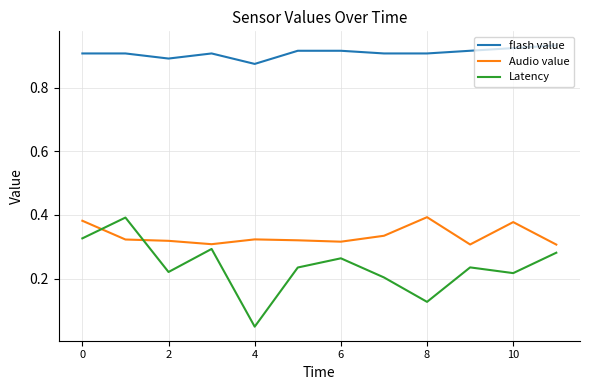

Which series has the widest spread of values?

Latency